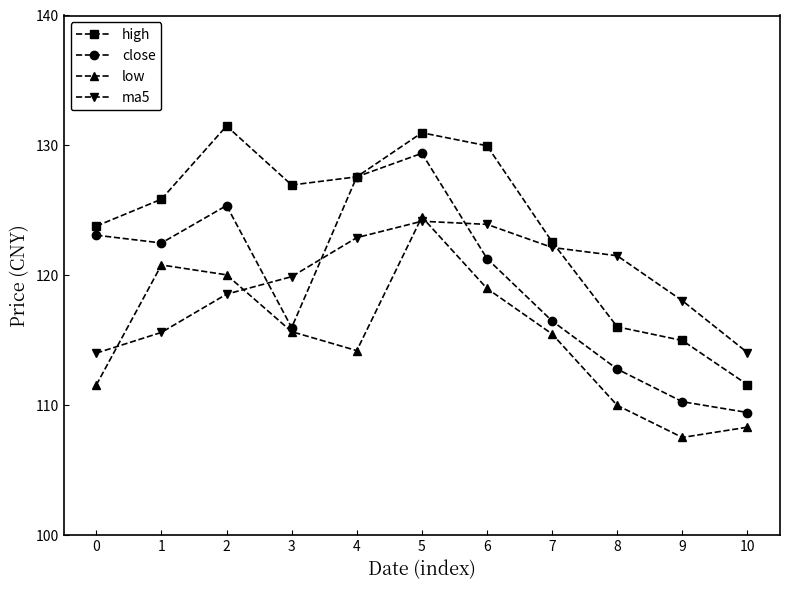

At how many categories does at least one series exceed 120?

9